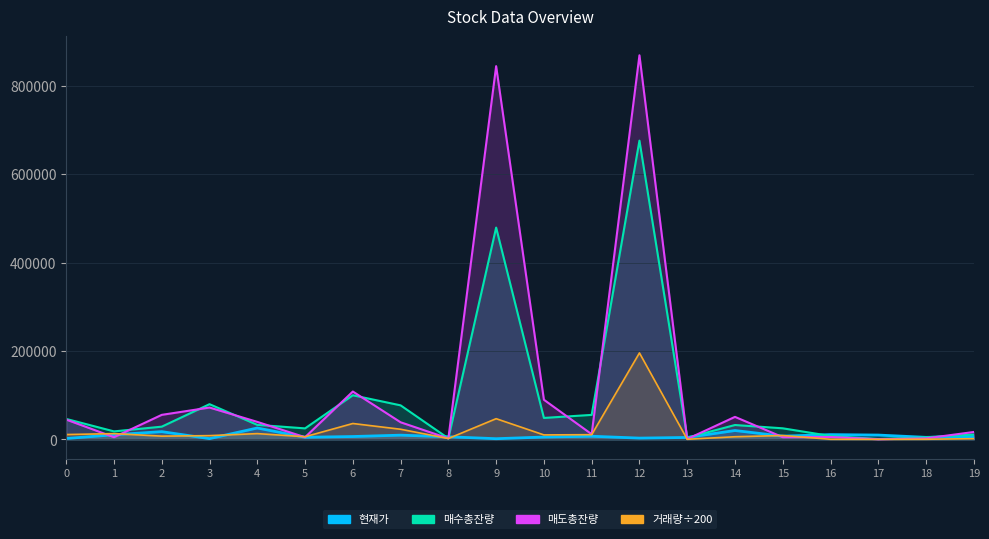

Read the 현재가 value at 6.

6310.0